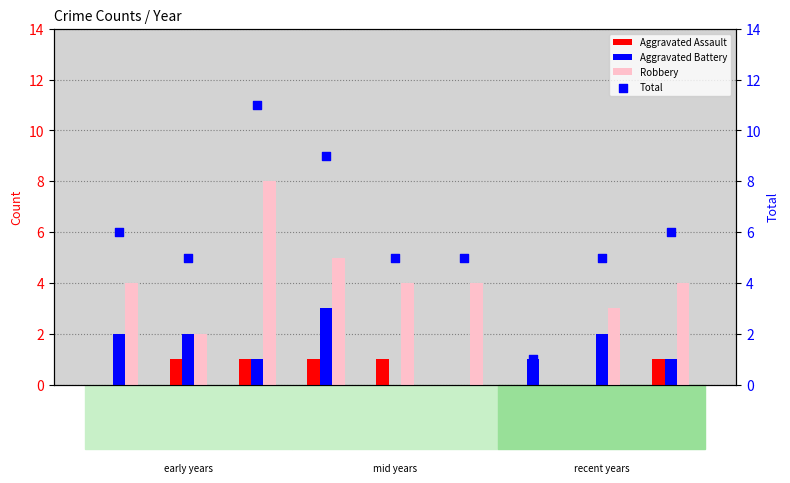

Which series contains the highest Y value?

Total